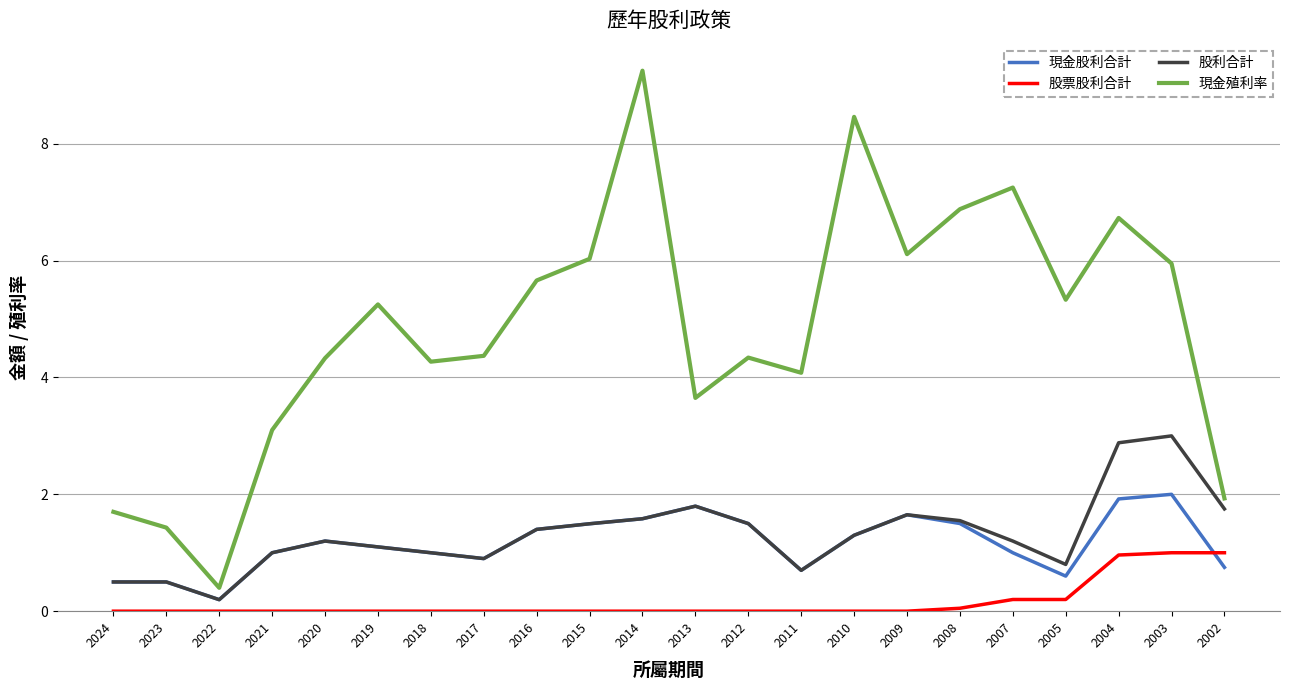

Does the chart have visible grid lines?

Yes